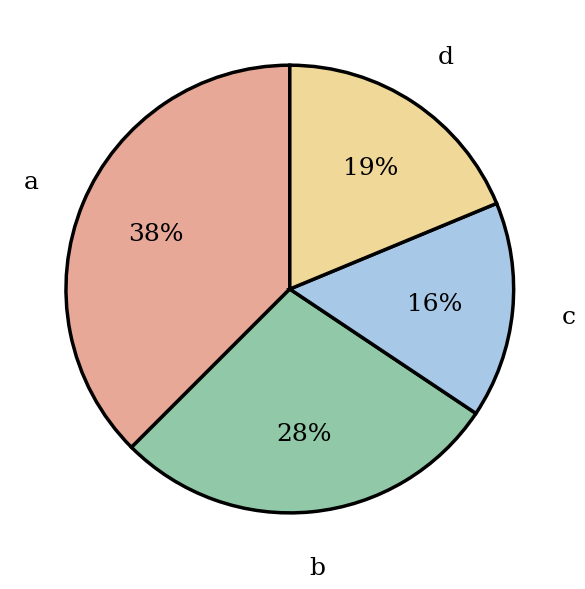

Does b account for over 50% of the chart?

No